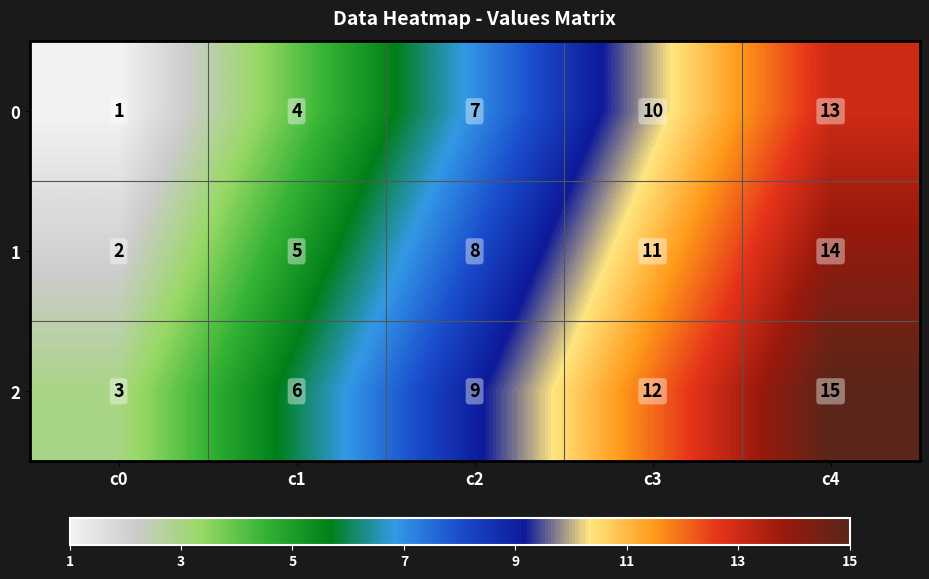

Which series has the largest total across all categories?

2